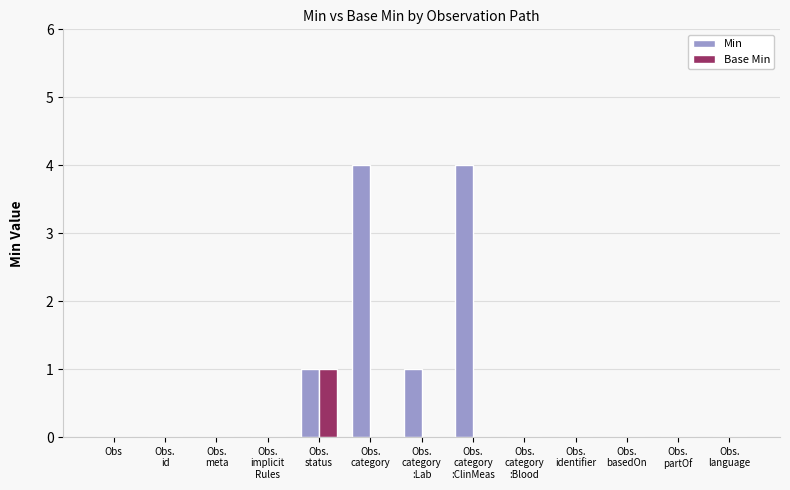

What is the sum of all Min values?

10